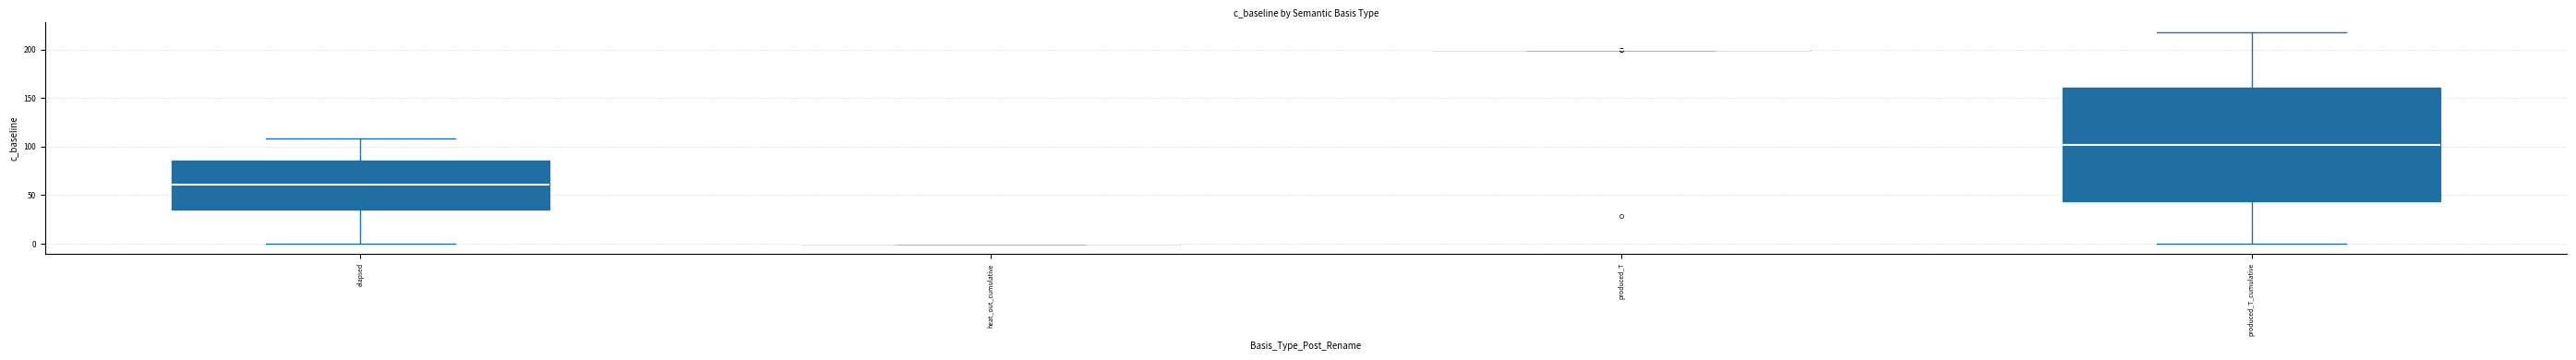

Comparing the boxes themselves (not the whiskers), which one is the tallest?

produced_T_cumulative